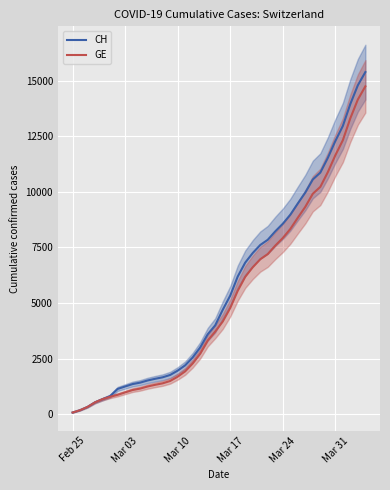

How many lines are shown in the chart?

2